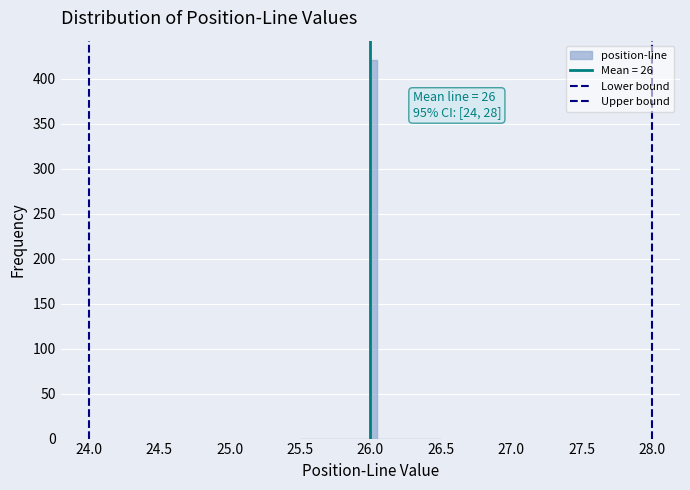

Around what value on the x-axis is the tallest bar? Give the approximate position of its centre, as read against the axis.

26.05